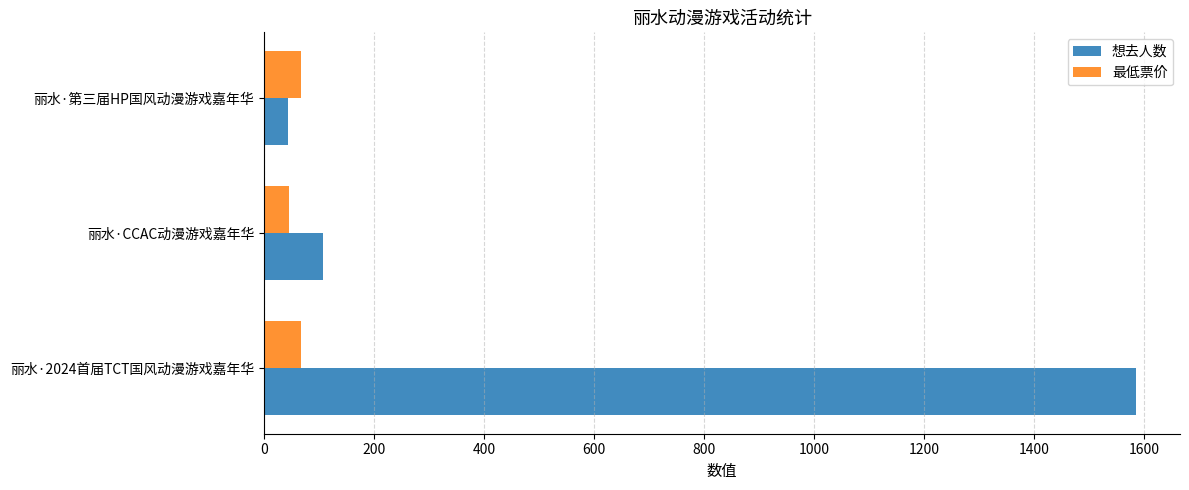

How many 最低票价 values are between 45 and 68?

3